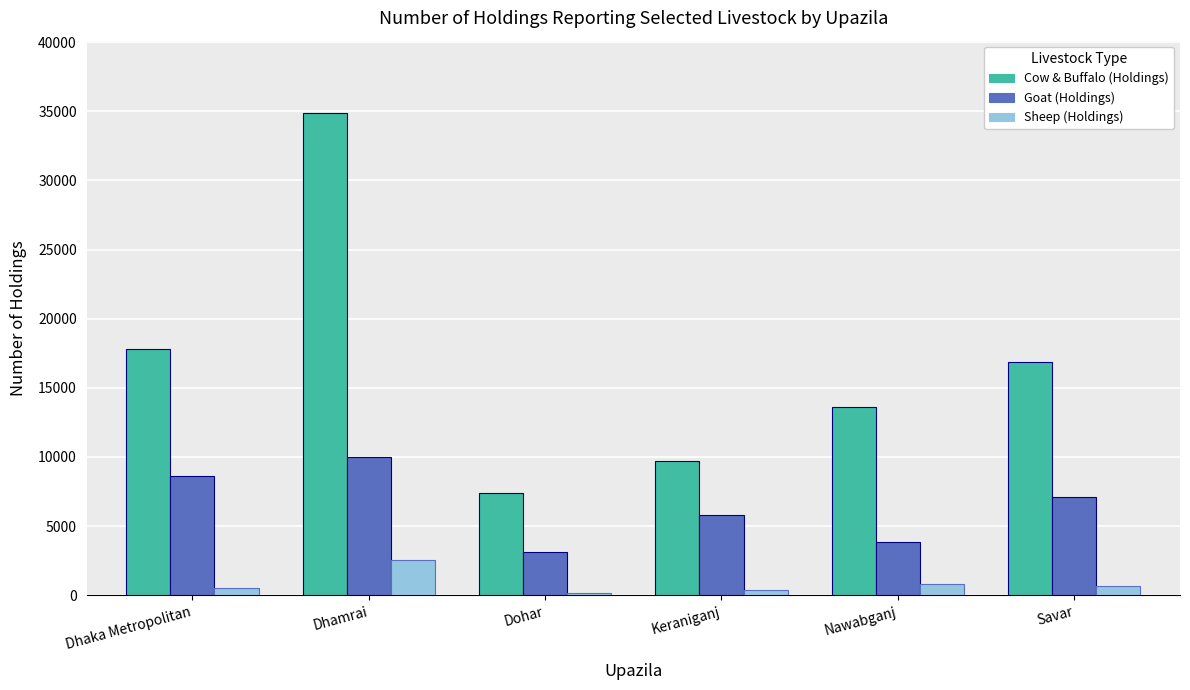

List the series in order of their peak value, highest first.

Cow & Buffalo (Holdings), Goat (Holdings), Sheep (Holdings)